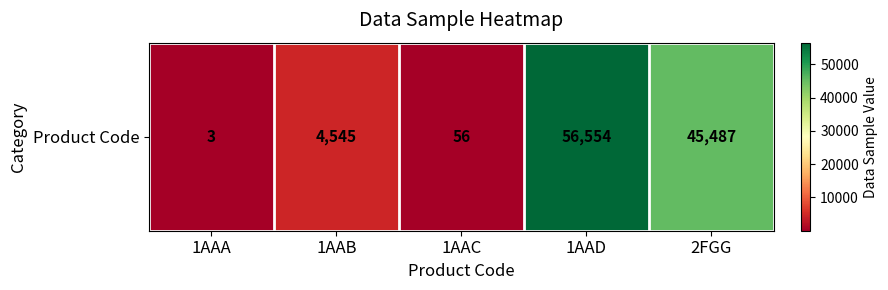

Reading left to right, what are all the values shown in this chart?

1AAA=3	1AAB=4545	1AAC=56	1AAD=56554	2FGG=45487